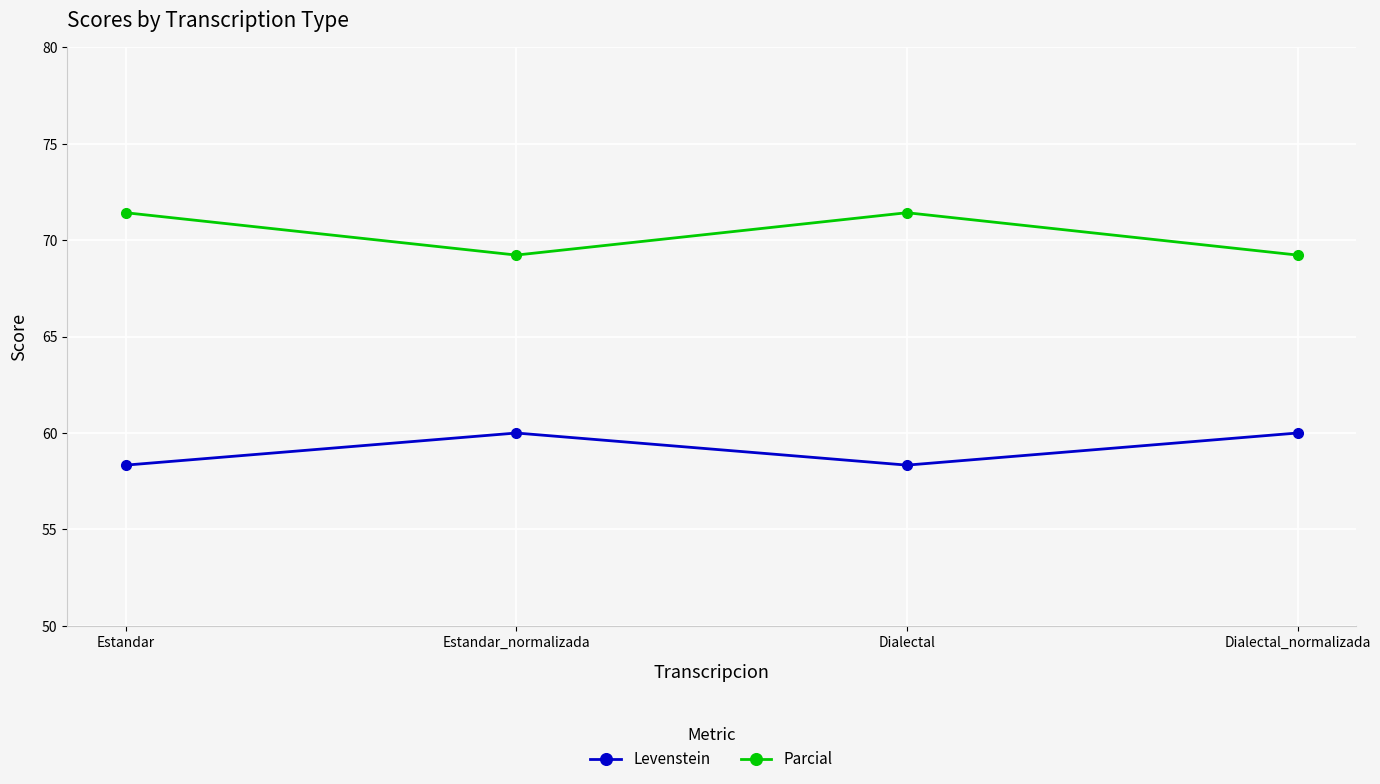

What is the spread (max minus min) of values at Estandar?

13.1